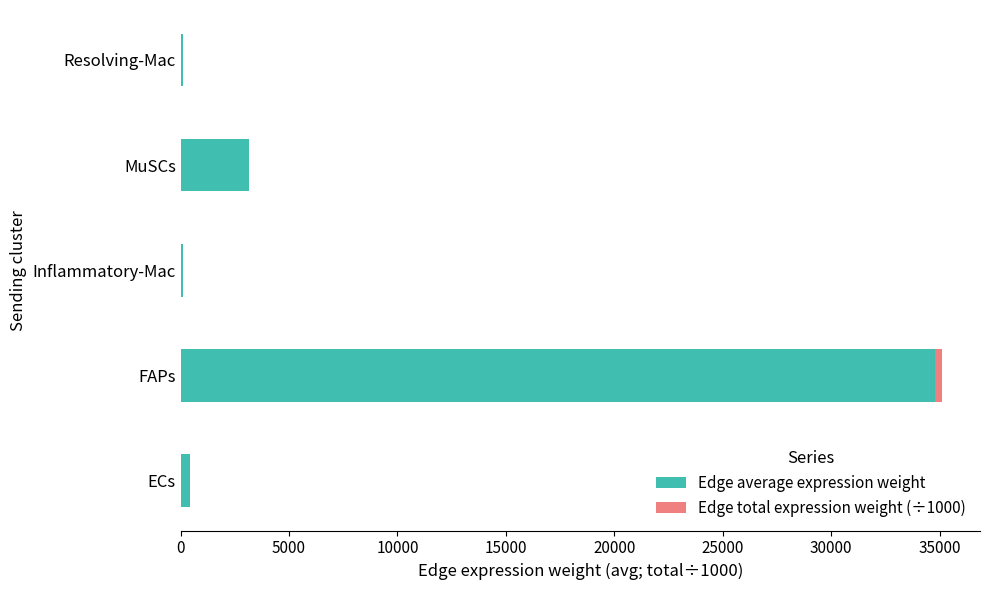

At which category is the sum across all series the highest?

FAPs